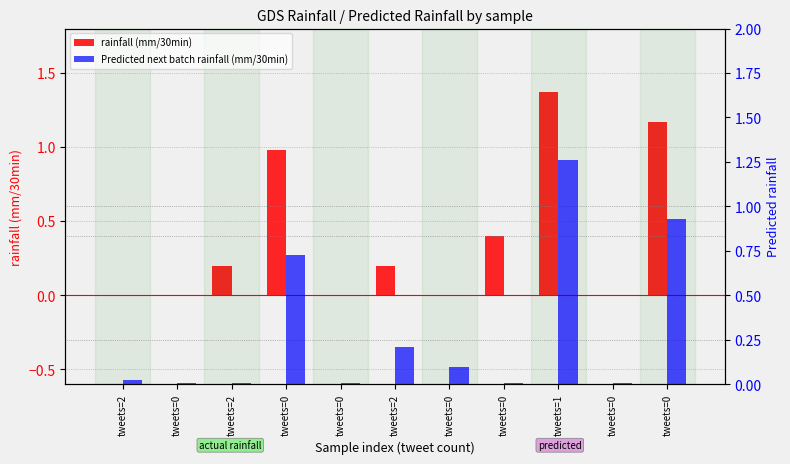

Between tweets=2 and tweets=0, which series saw the biggest shift?

Predicted next batch rainfall (mm/30min)